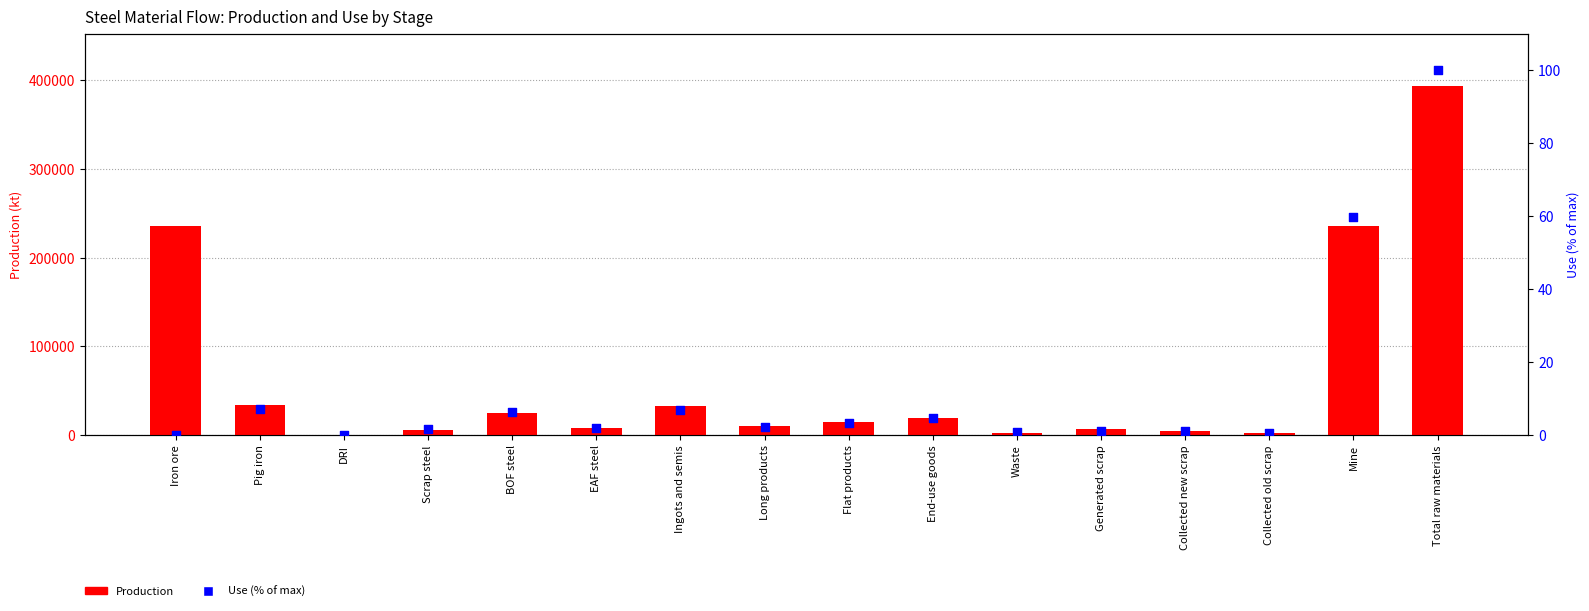

Which series contains the highest Y value?

Production